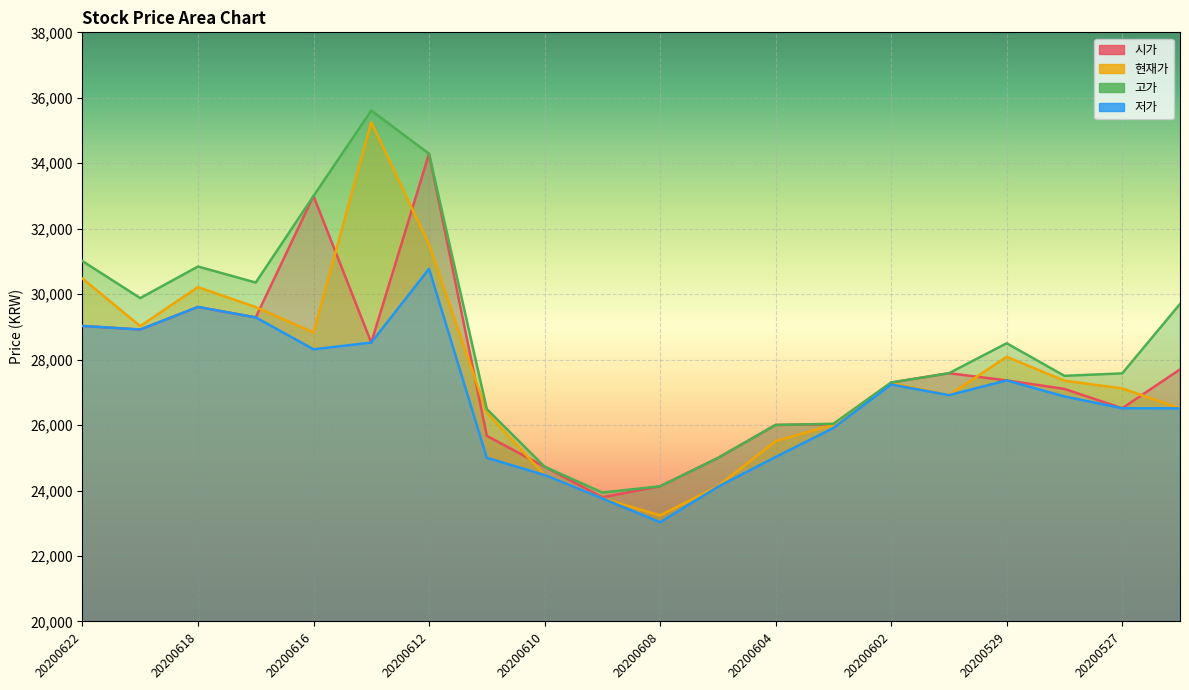

How many interior local valleys does the 저가 series have?

4